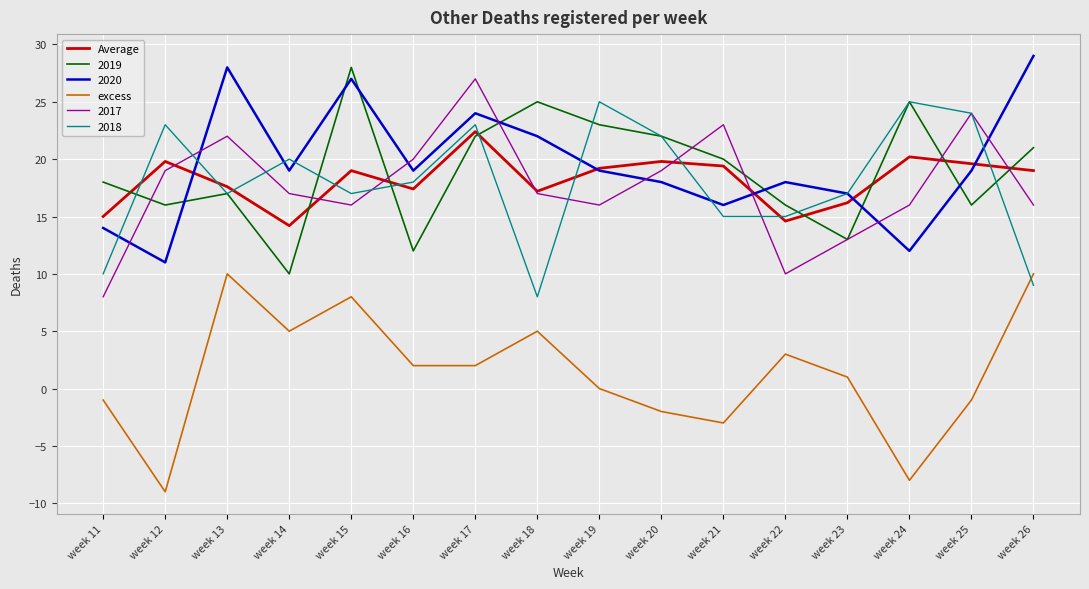

What is the difference between the highest and lowest values at week 20?

24.0